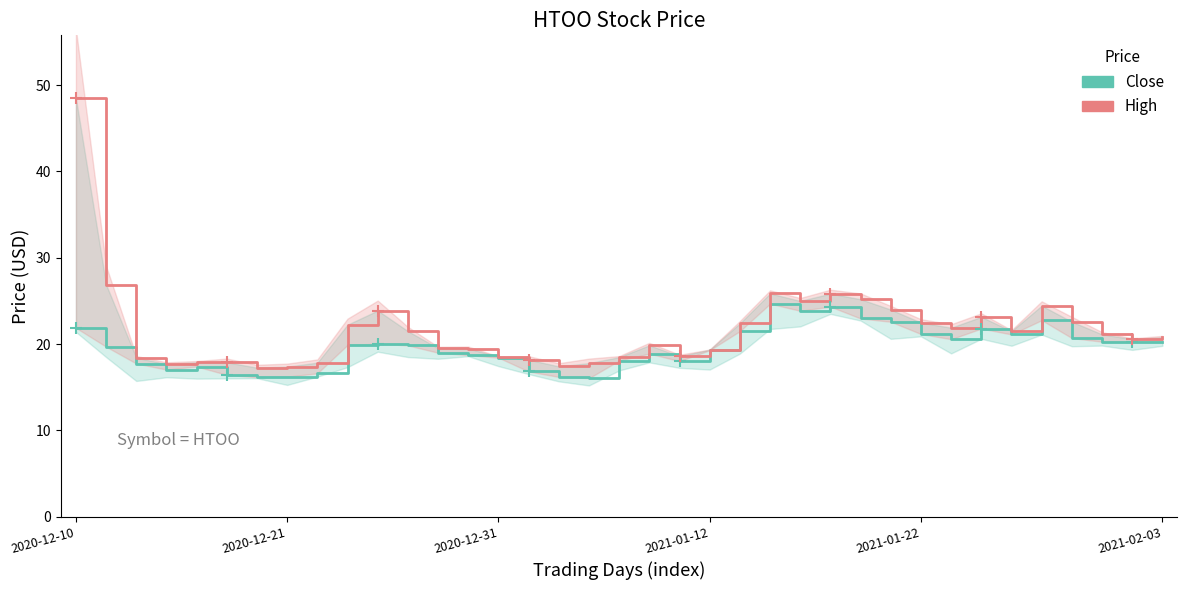

At how many categories does at least one series exceed 34?

1